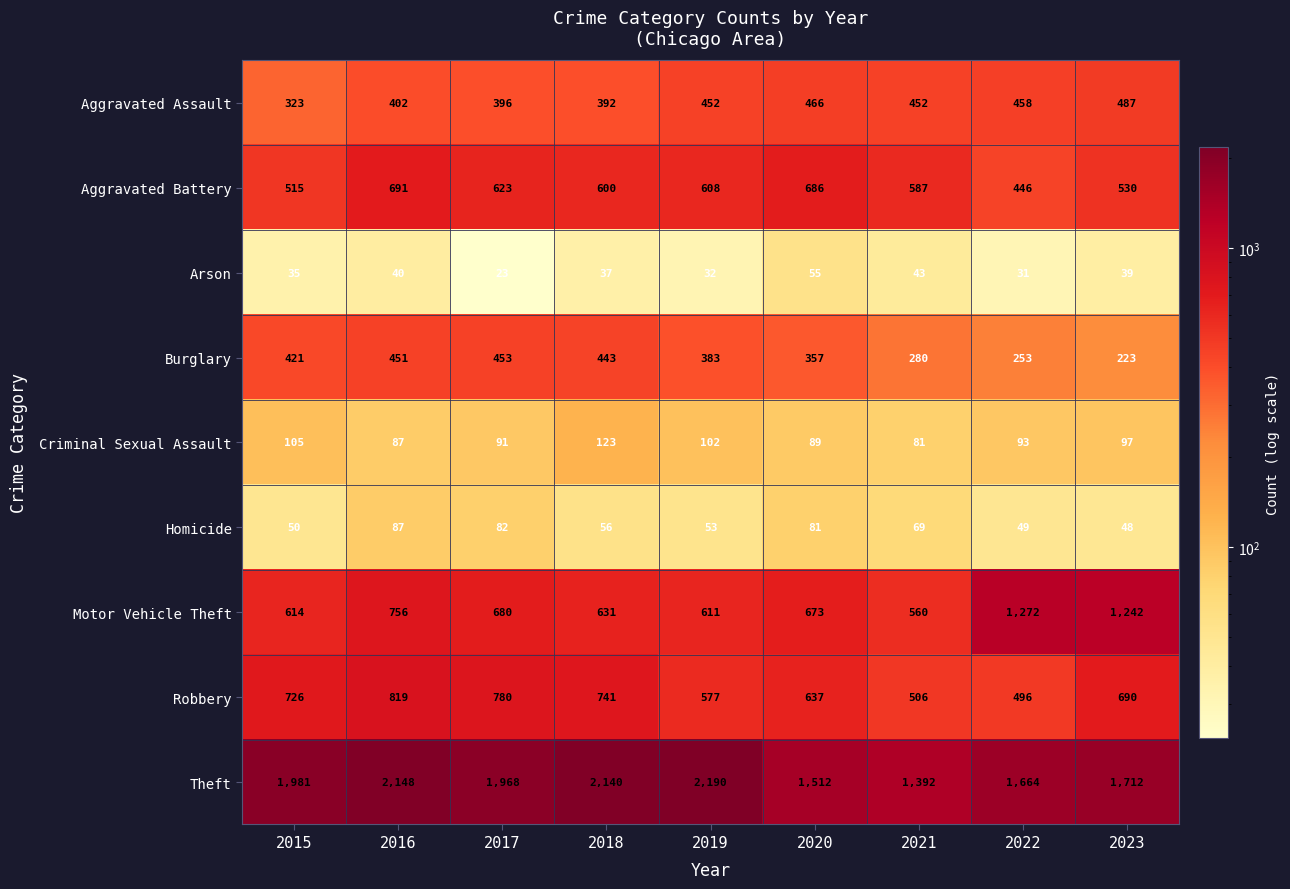

Where does the Criminal Sexual Assault series first go above 93?

2015